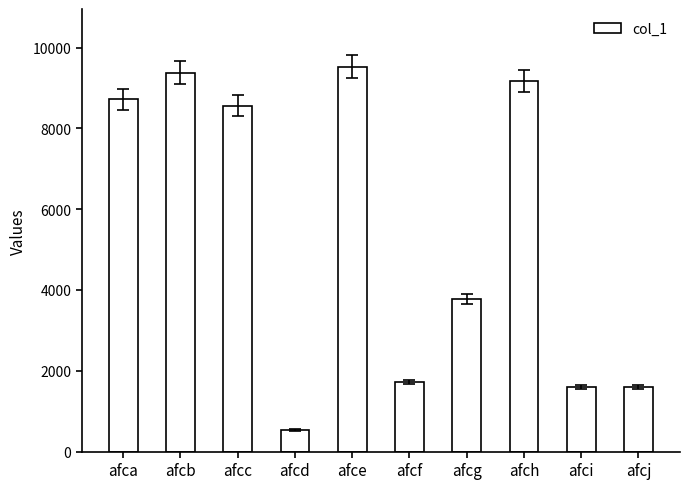

What is the change in value from afca to afcg?

-4943